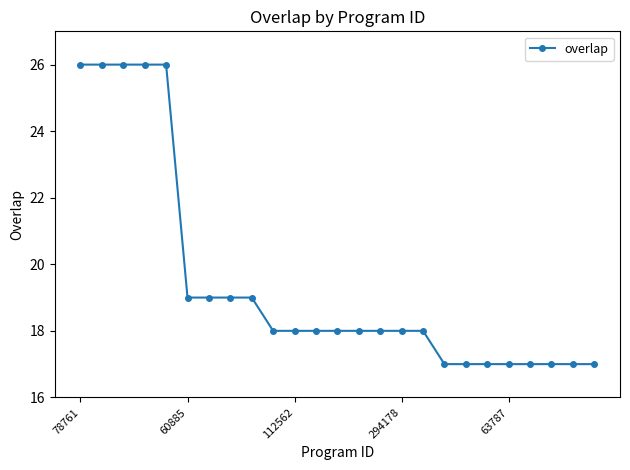

What is the maximum value shown in the chart?

26